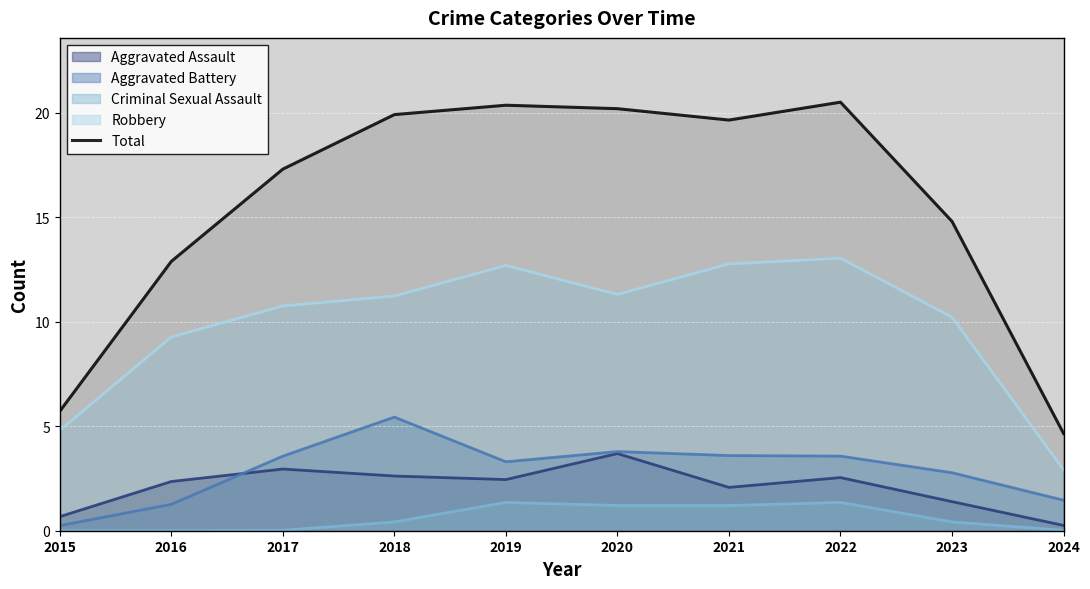

At which label does the data first exceed 19?

2018